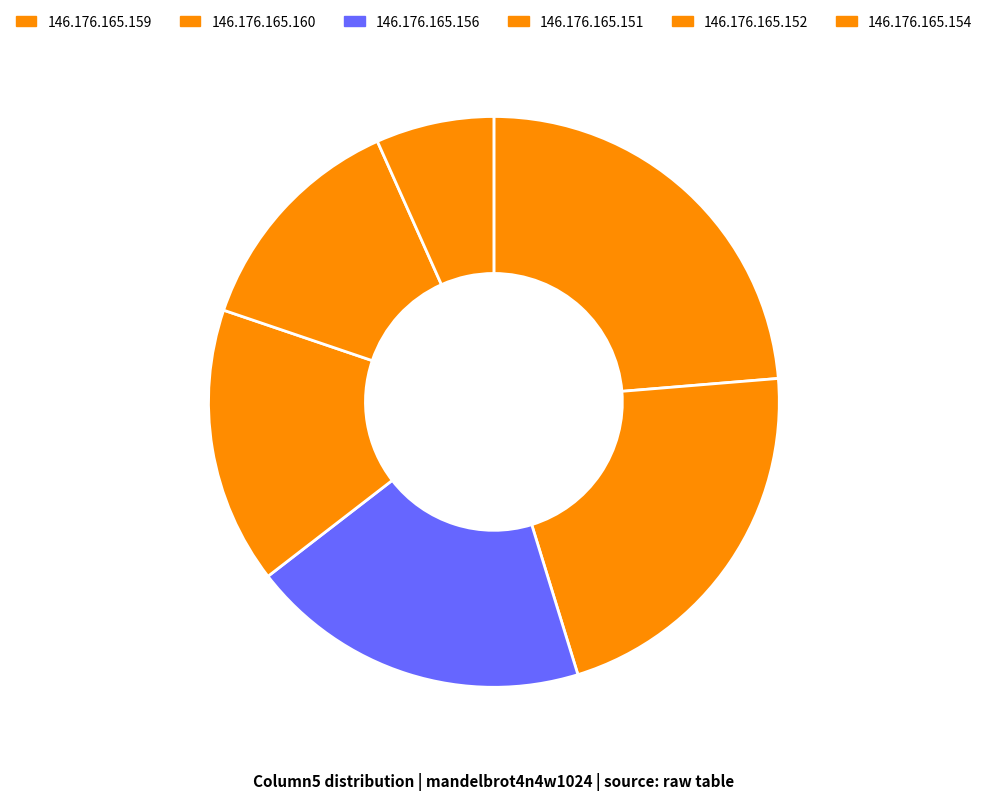

How many slices are in this pie chart?

6